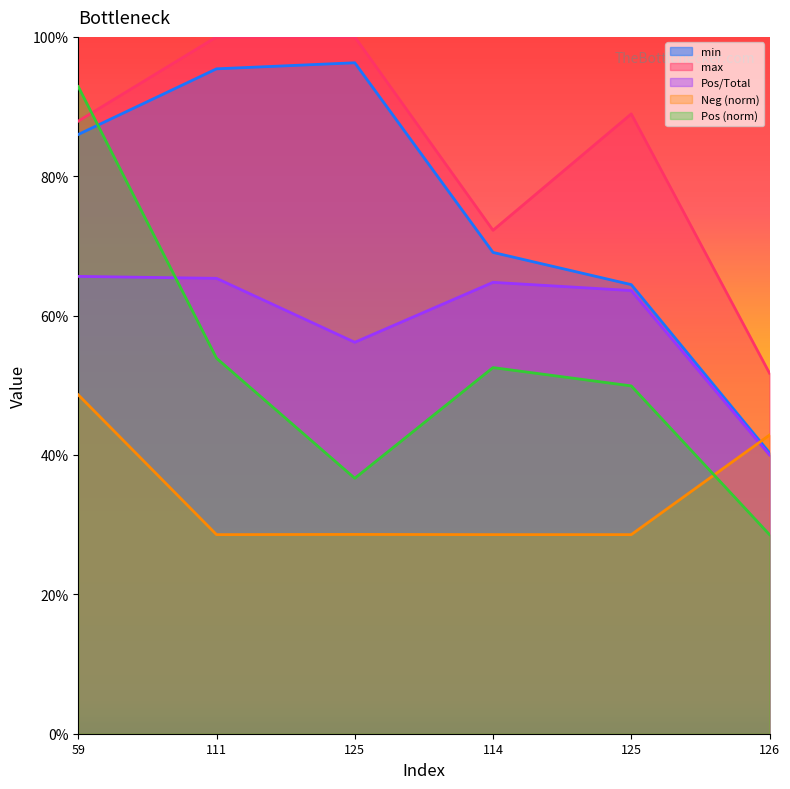

Which series ends up on top after the final intersection of Neg and Pos?

Neg